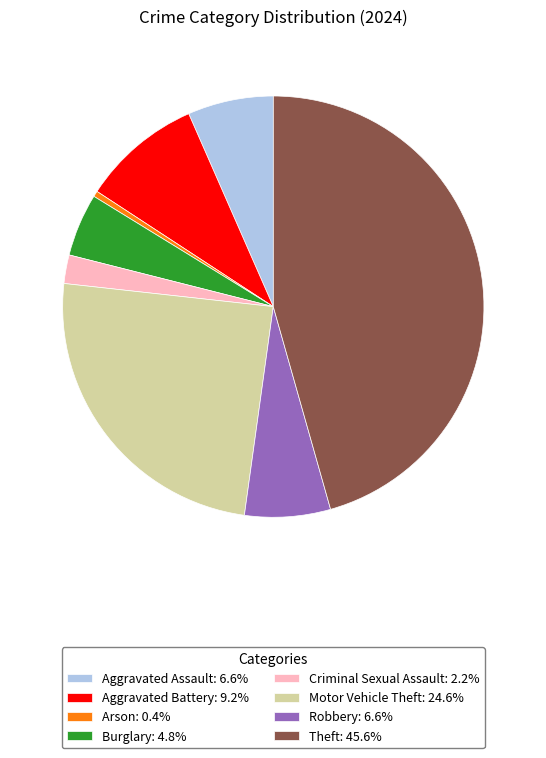

Do Theft: 45.6% and Robbery: 6.6% together represent more than half of the pie?

Yes